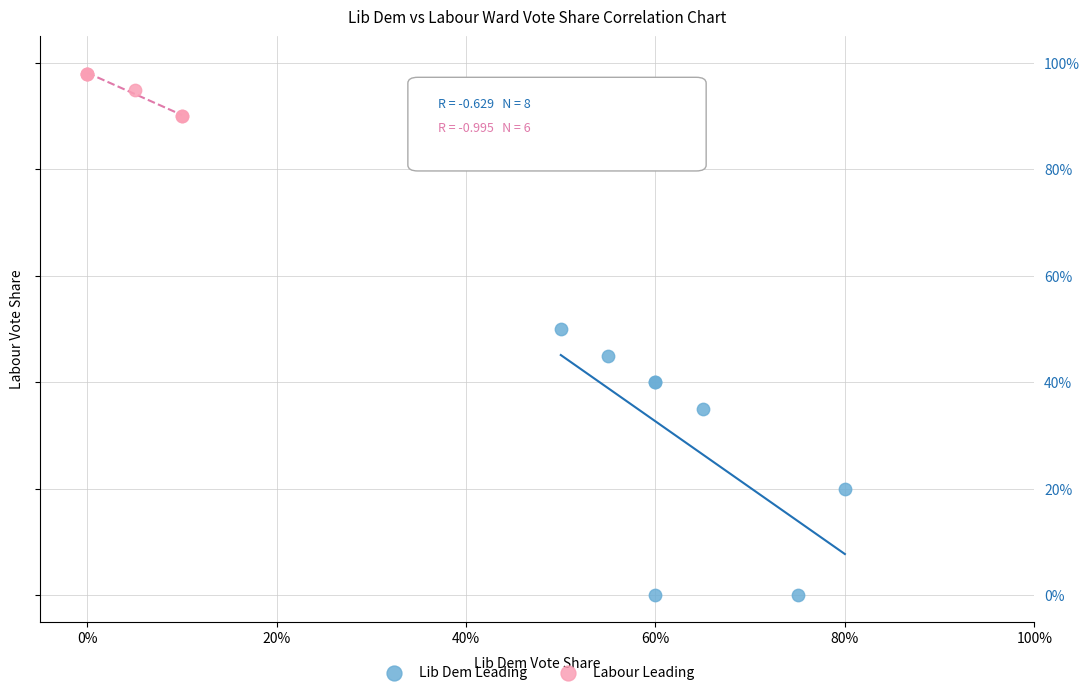

Which series reaches the minimum Y coordinate?

Lib Dem Leading